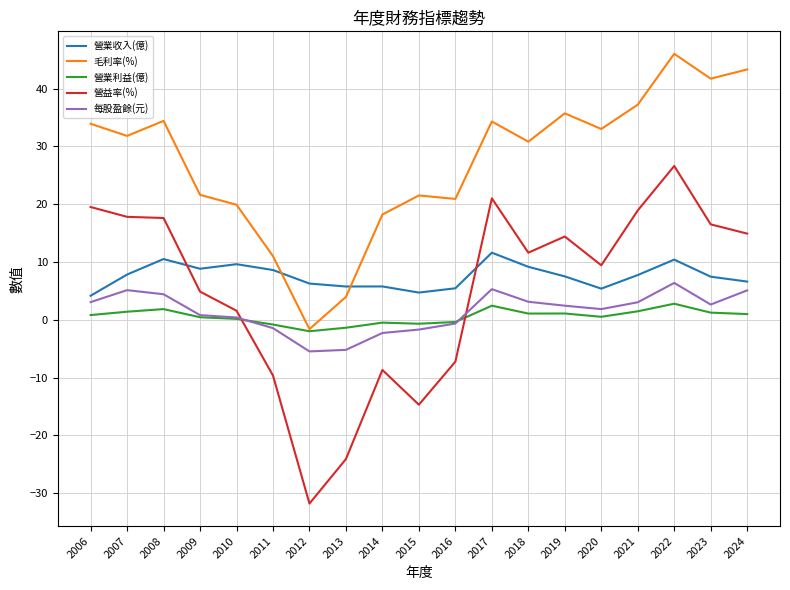

At which category does the chart reach its peak across all series?

2022